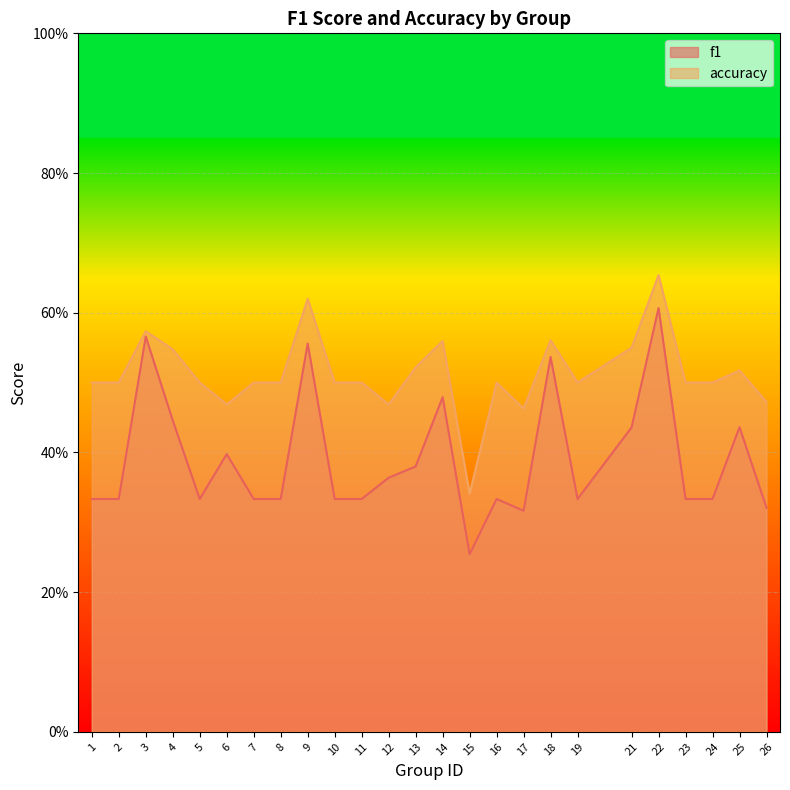

Is it true that accuracy equals 0.8 at 4?

False